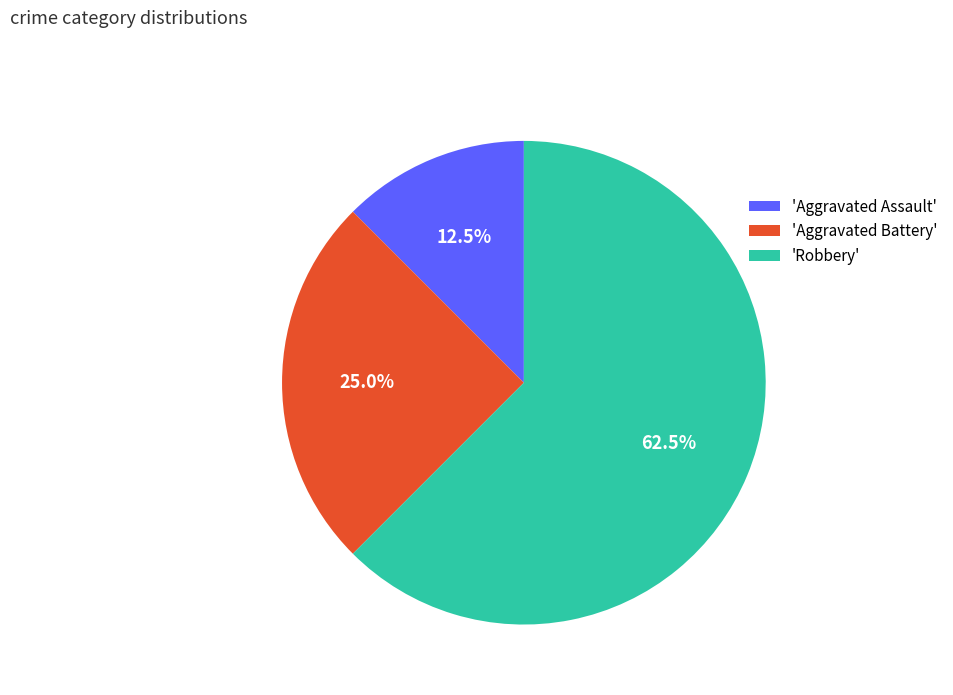

Between 'Robbery' and 'Aggravated Battery', which is larger?

'Robbery'